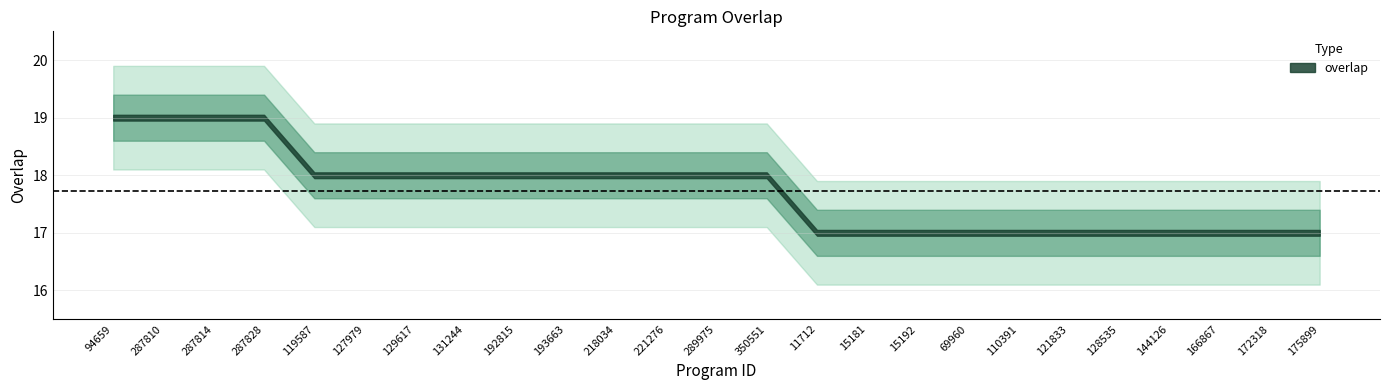

Rank the categories by value from highest to lowest.

94659, 287810, 287814, 287828, 119587, 127979, 129617, 131244, 192815, 193663, 218034, 221276, 289975, 350551, 11712, 15181, 15192, 69960, 110391, 121833, 128535, 144126, 166867, 172318, 175899